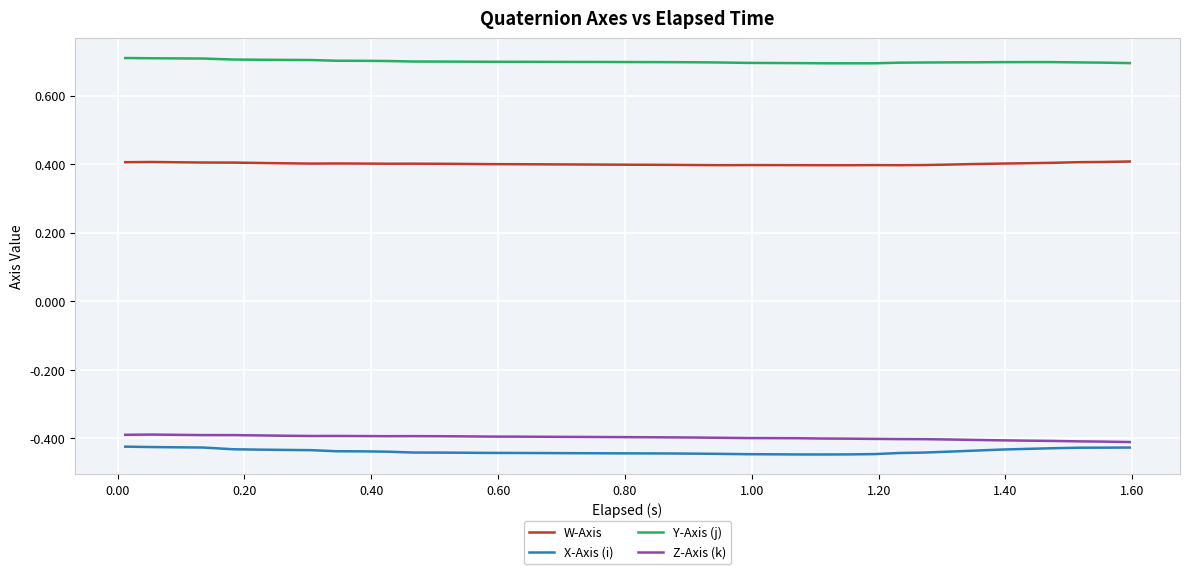

True or false: Z-Axis (k) and Y-Axis (j) cross at least once.

False